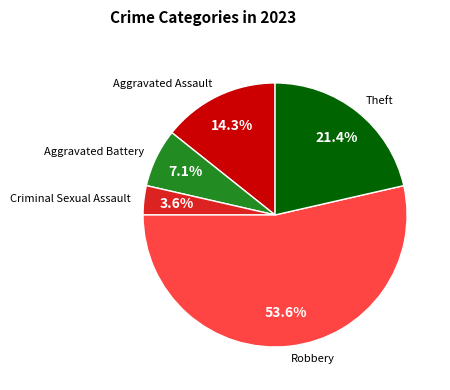

Does any single category account for the majority?

Yes